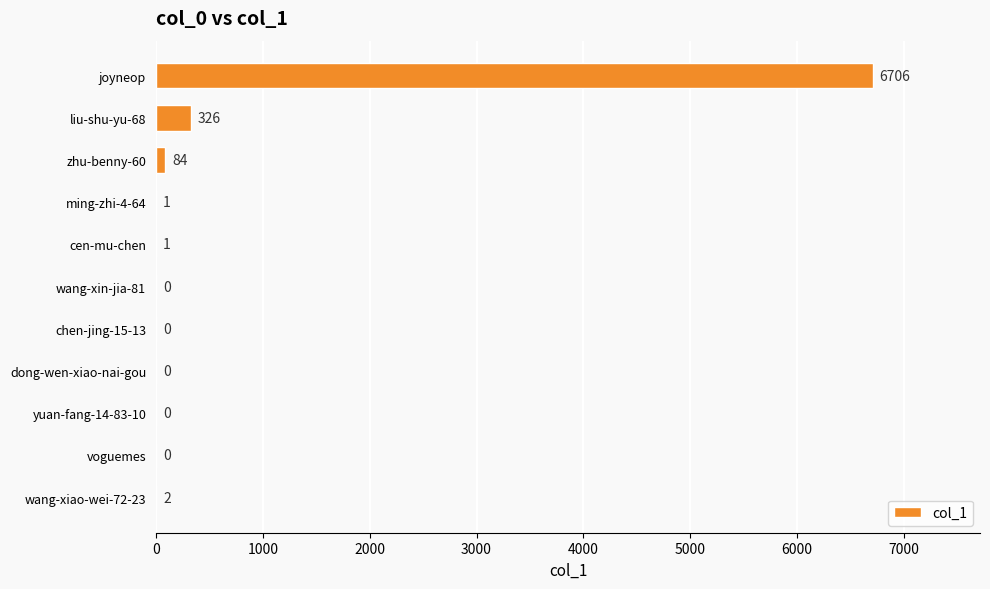

Reading bottom to top, list all the values displayed in this chart.

wang-xiao-wei-72-23=2	voguemes=0	yuan-fang-14-83-10=0	dong-wen-xiao-nai-gou=0	chen-jing-15-13=0	wang-xin-jia-81=0	cen-mu-chen=1	ming-zhi-4-64=1	zhu-benny-60=84	liu-shu-yu-68=326	joyneop=6706